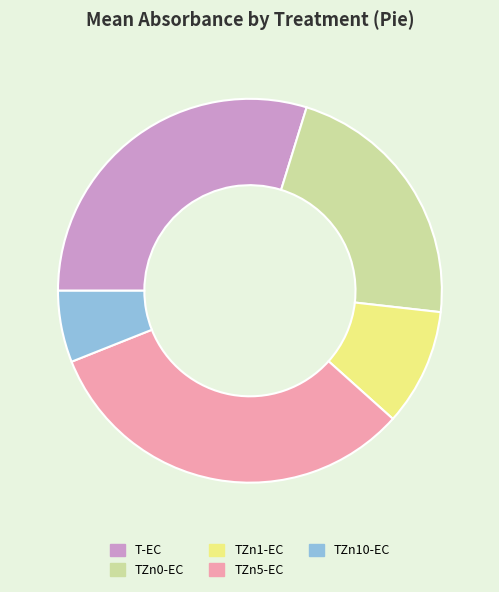

Which slice is the largest?

TZn5-EC